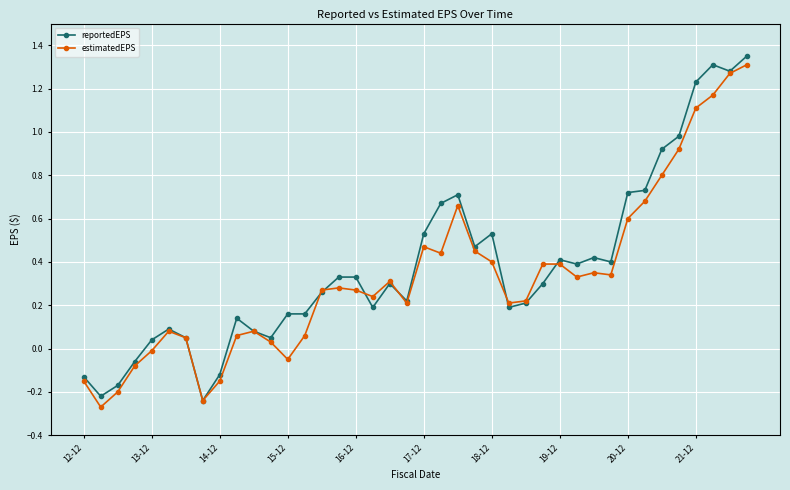

True or false: estimatedEPS has more than 1 interior local peaks.

True